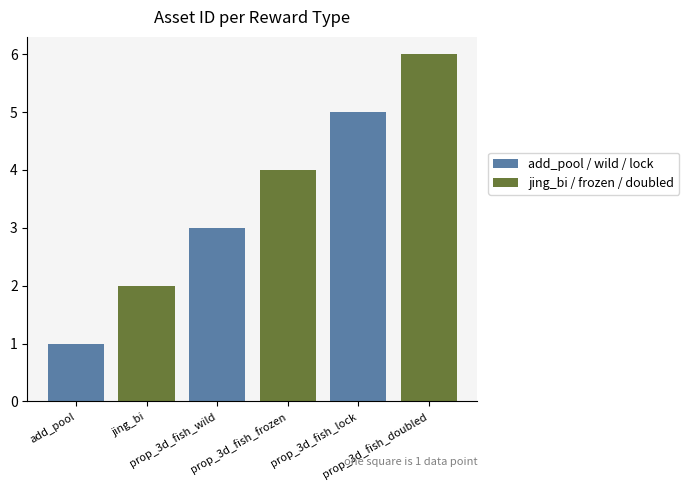

Reading left to right, transcribe all the data shown in this chart.

1	2	3	4	5	6